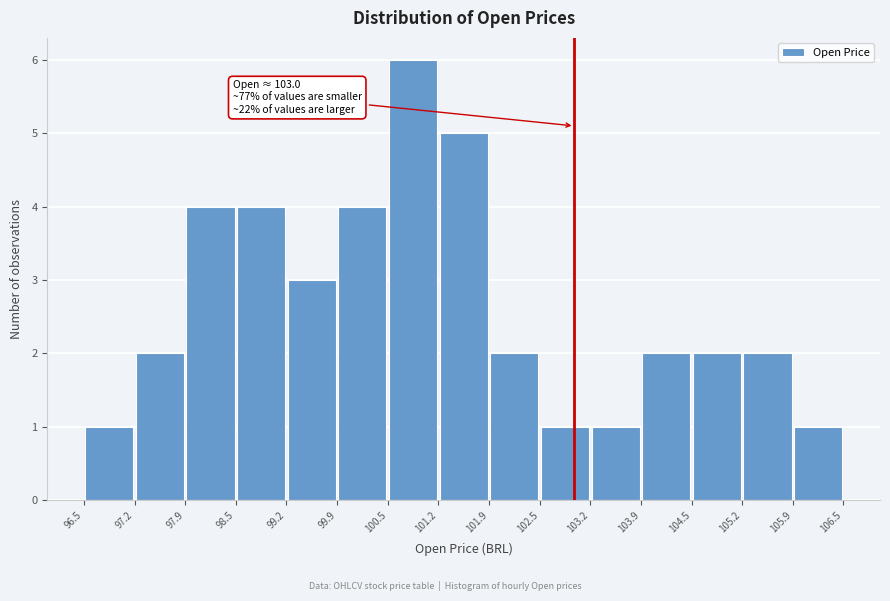

Over which range of the x-axis is the bar tallest?

100.5 to 101.2